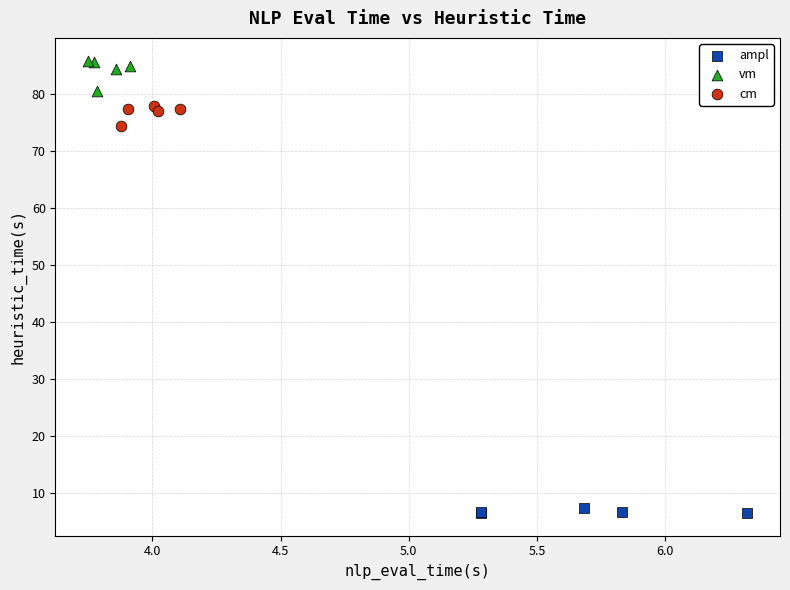

Which series reaches the maximum Y coordinate?

vm